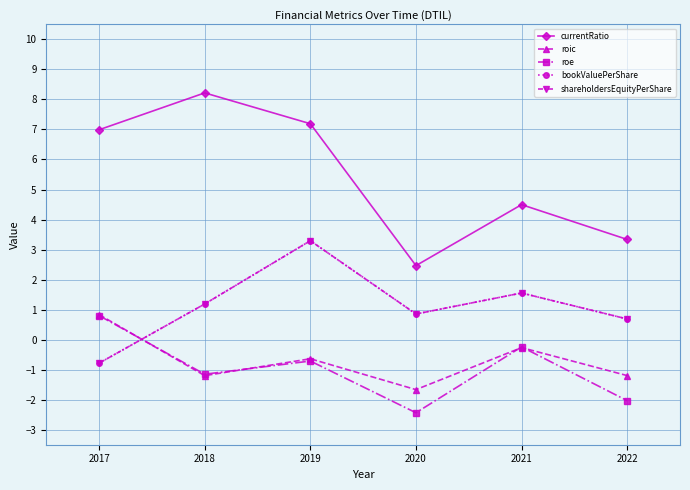

Is this an area chart (filled region under the line)?

No